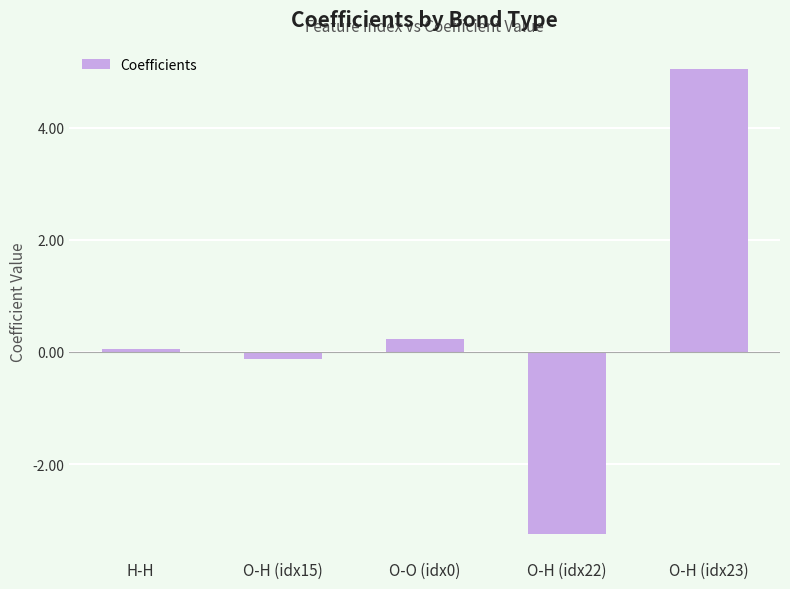

What is the value of the 3rd bar from the left?

0.2